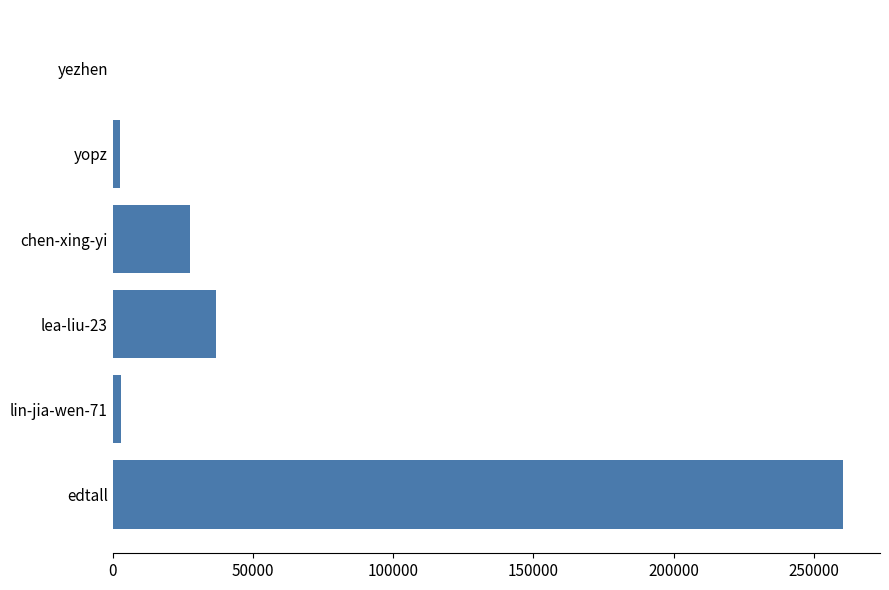

What is the sum of all values?

330382